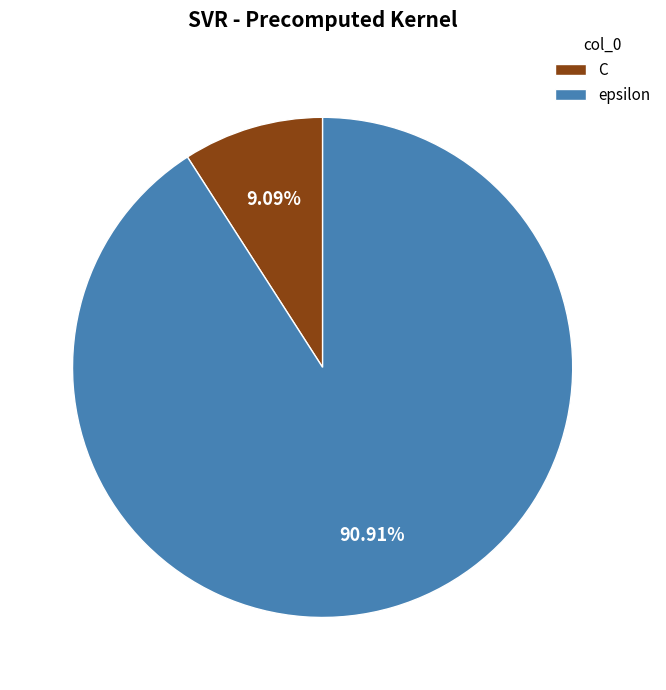

To the nearest percent, what percentage of the pie is C?

9%